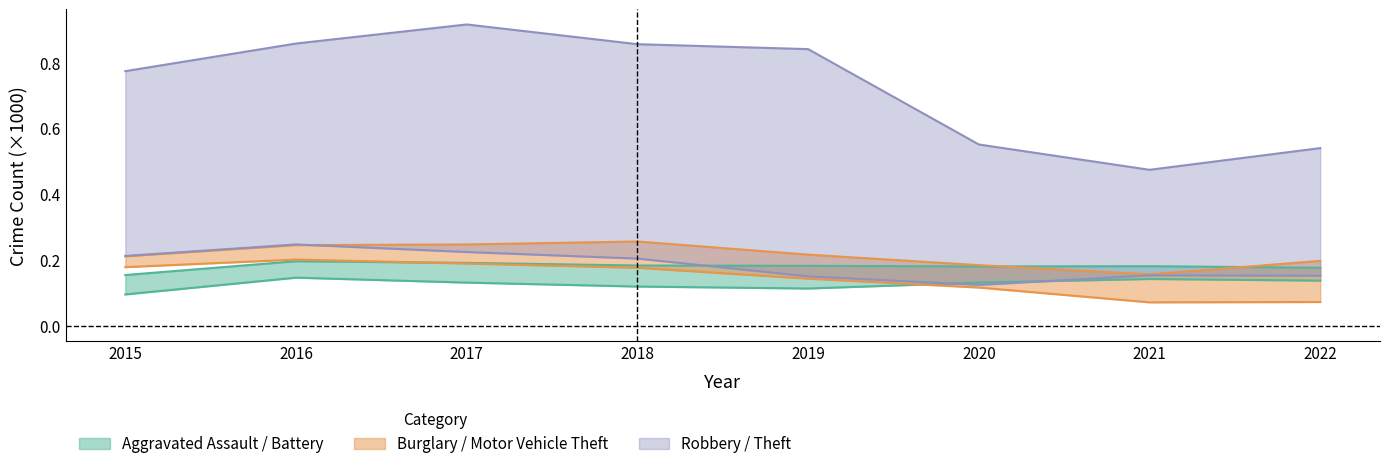

At which category is the sum across all series the highest?

2017